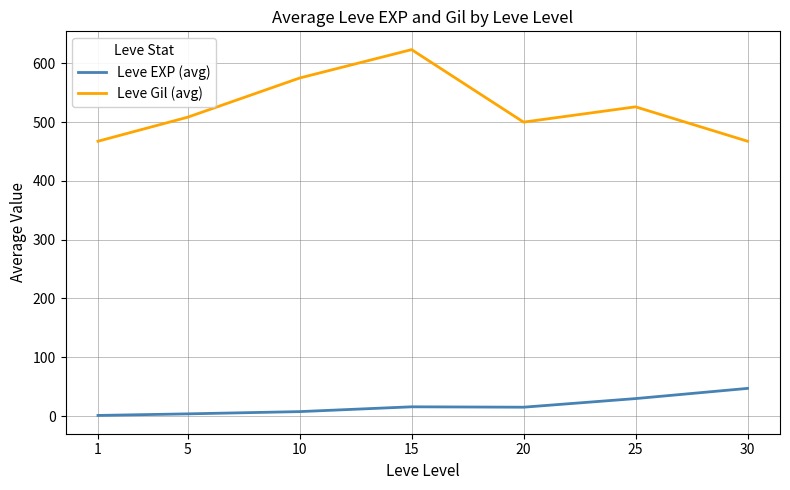

Which series changed the most between 5 and 15?

Leve Gil (avg)